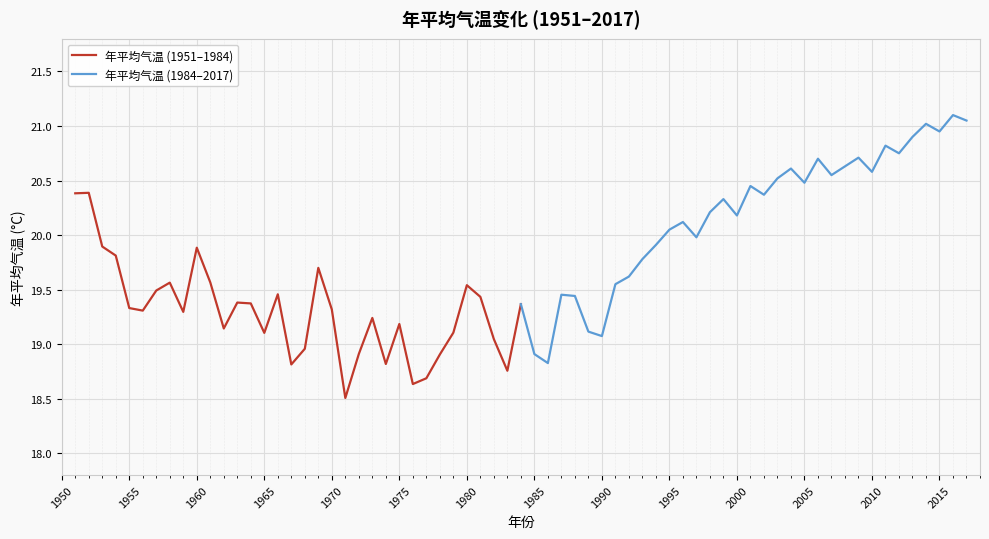

What is the value of the 年平均气温 (1984–2017) point at the 22nd from the left?

20.5